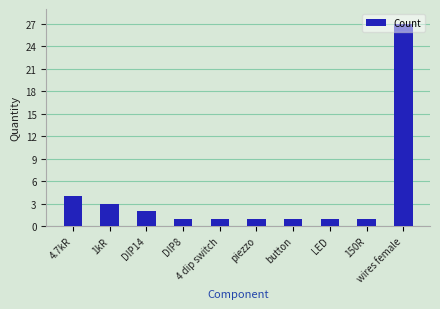

Which has a higher value, LED or DIP14?

DIP14